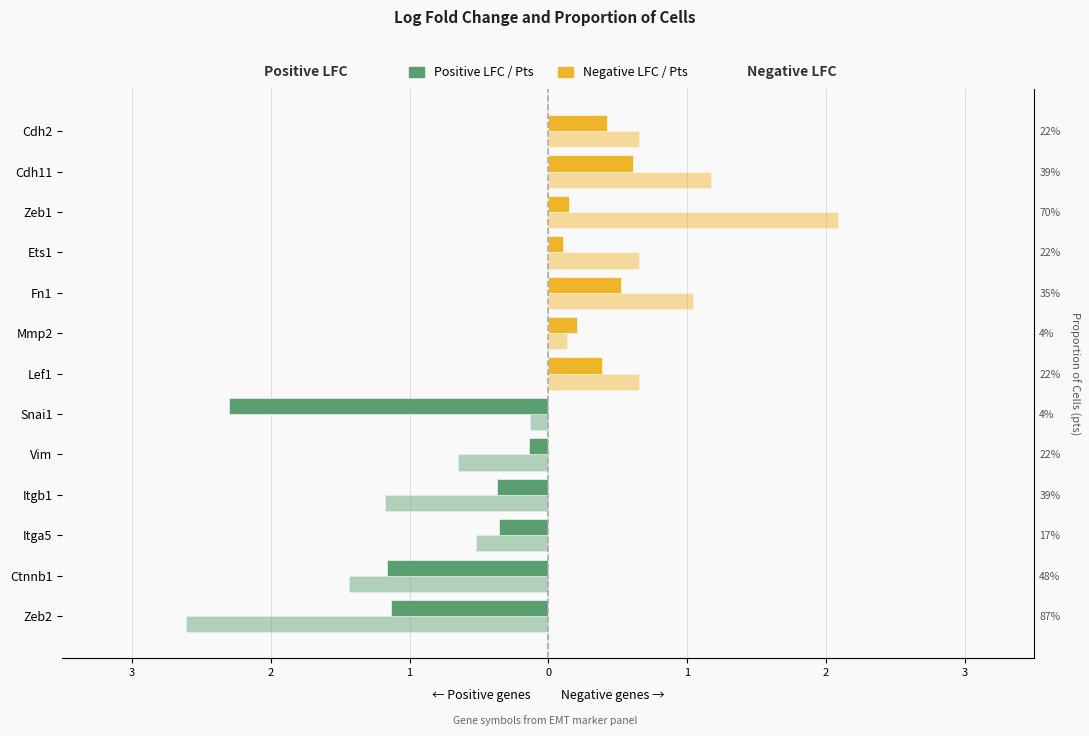

Reading right to left, extract all data points from this chart.

Log Fold Change (+): 0.0	0.0	0.0	0.0	0.0	0.0	0.0	-2.3	-0.1	-0.4	-0.4	-1.2	-1.1
Pts (+): 0.0	0.0	0.0	0.0	0.0	0.0	0.0	-0.1	-0.7	-1.2	-0.5	-1.4	-2.6
Log Fold Change (-): 0.4	0.6	0.1	0.1	0.5	0.2	0.4	0.0	0.0	0.0	0.0	0.0	0.0
Pts (-): 0.7	1.2	2.1	0.7	1.0	0.1	0.7	0.0	0.0	0.0	0.0	0.0	0.0